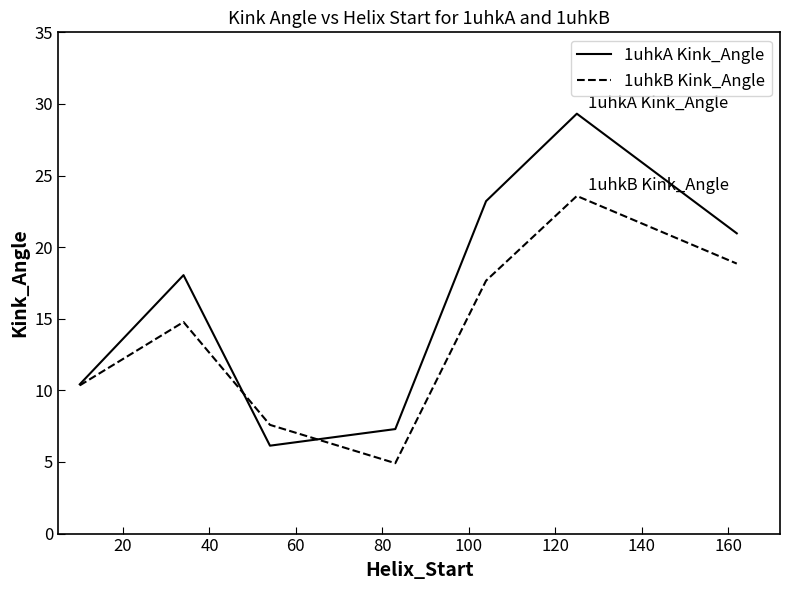

How many lines are shown in the chart?

2